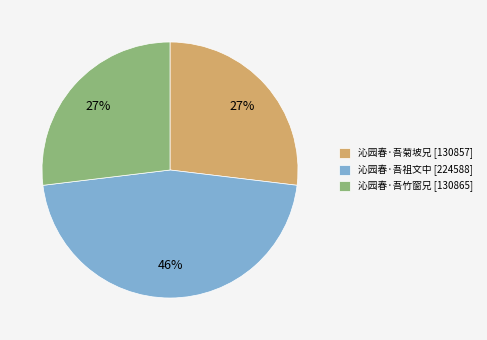

To the nearest percent, what is the combined percentage of 沁园春·吾祖文中 and 沁园春·吾竹窗兄?

73%